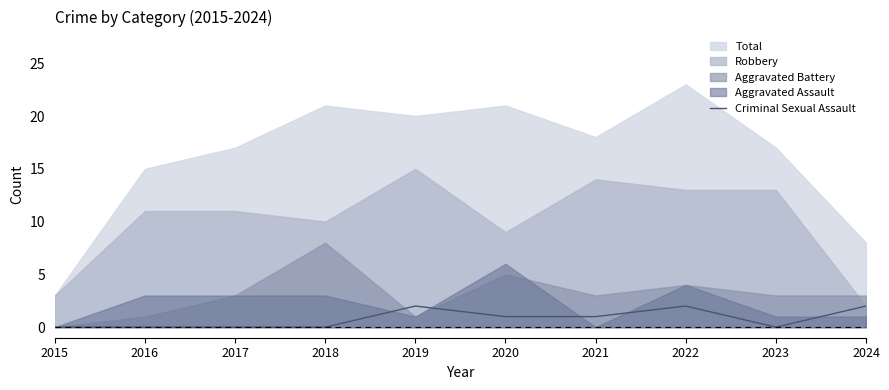

Is it true that Criminal Sexual Assault equals 2 at 2019?

True